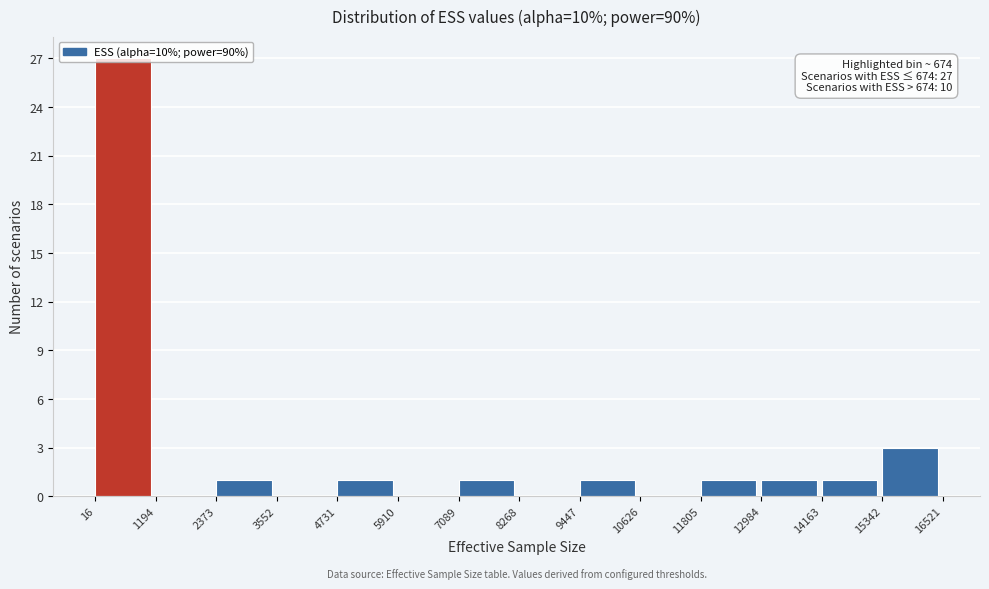

Which range on the x-axis has the tallest bar?

16 to 1194